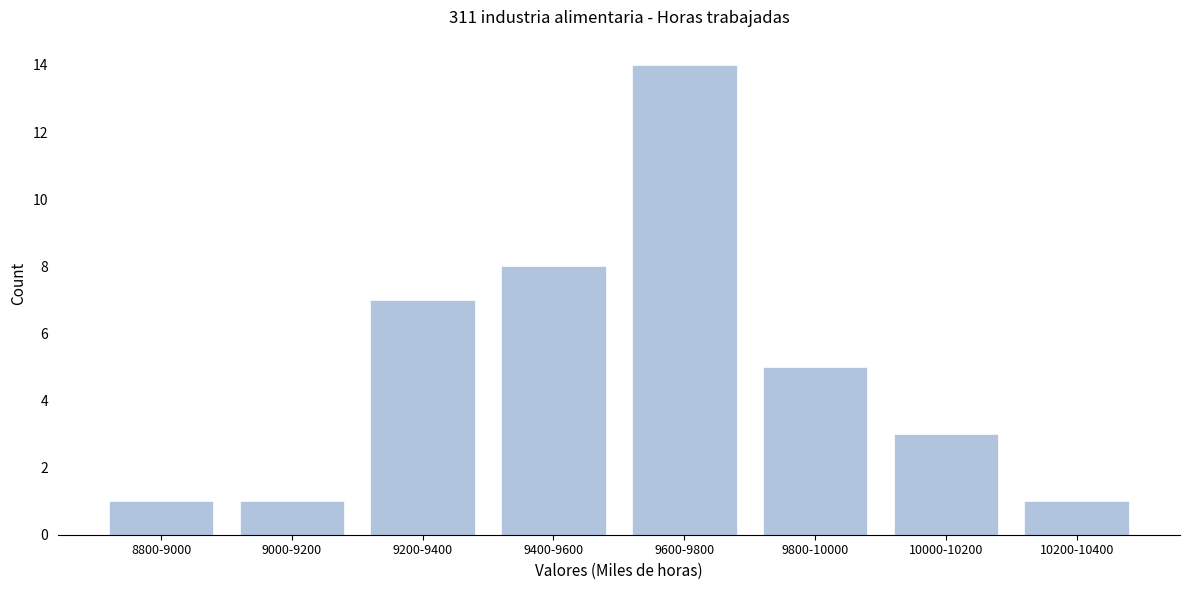

Reading left to right, what are all the values shown in this chart?

8800-9000=1	9000-9200=1	9200-9400=7	9400-9600=8	9600-9800=14	9800-10000=5	10000-10200=3	10200-10400=1